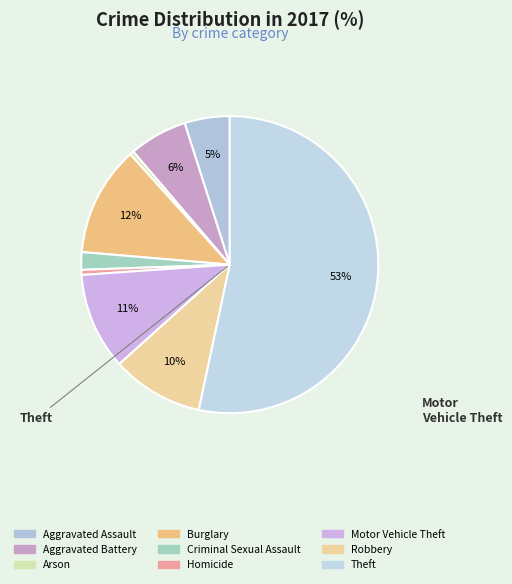

Is there a majority slice in this chart?

Yes